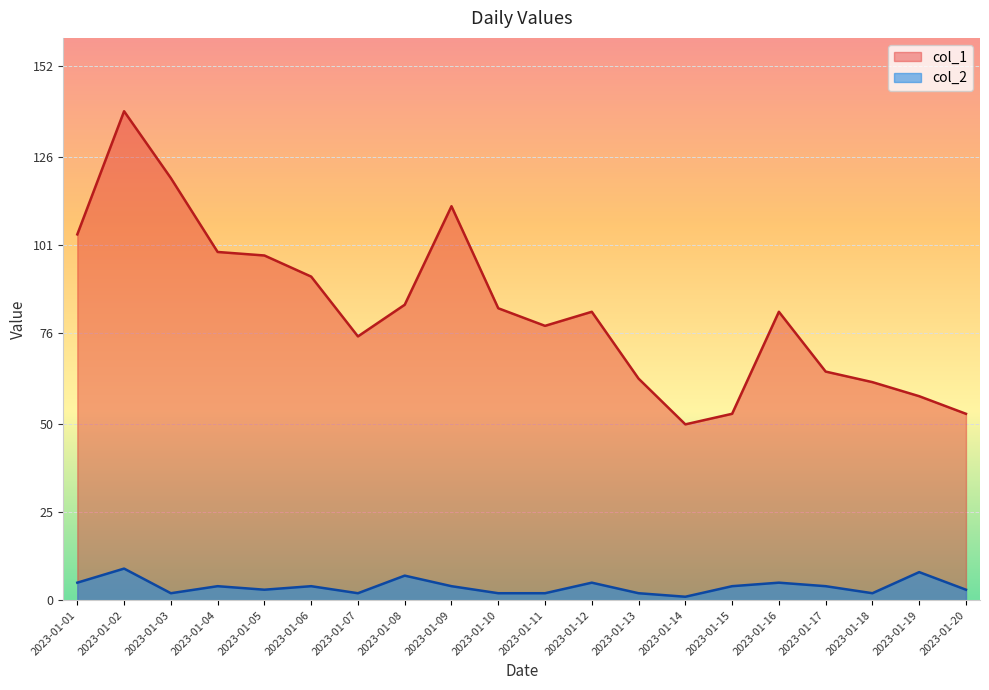

What is the total value across all series at 2023-01-20?

56